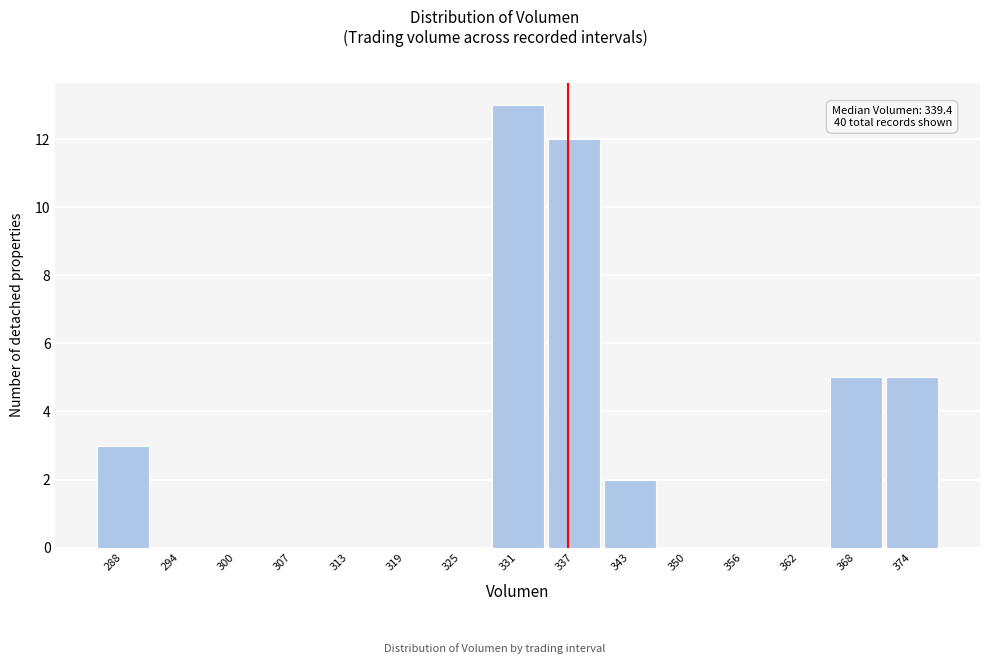

Reading left to right, extract all data points from this chart.

288=3	294=0	300=0	307=0	313=0	319=0	325=0	331=13	337=12	343=2	350=0	356=0	362=0	368=5	374=5